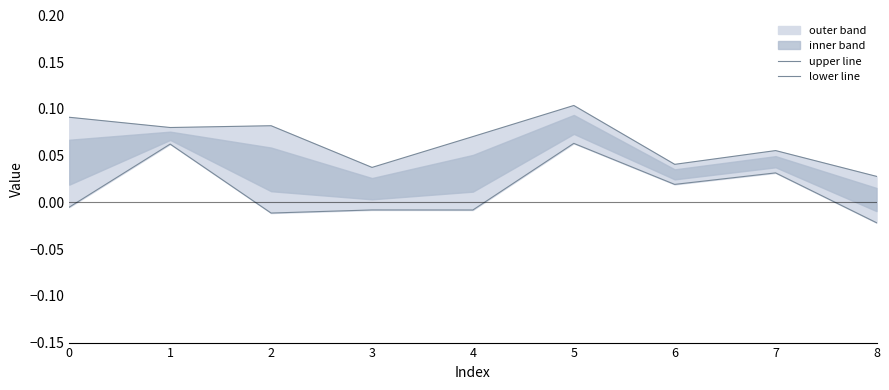

In lower line, how many points are lower than both neighbors (excluding endpoints)?

3